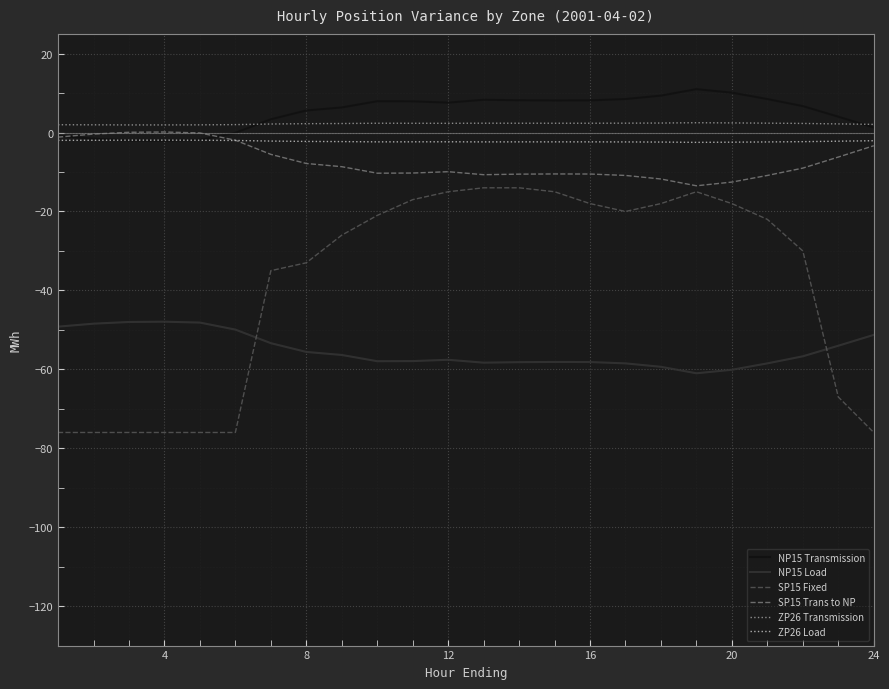

True or false: ZP26 Load and ZP26 Transmission intersect in this chart.

False